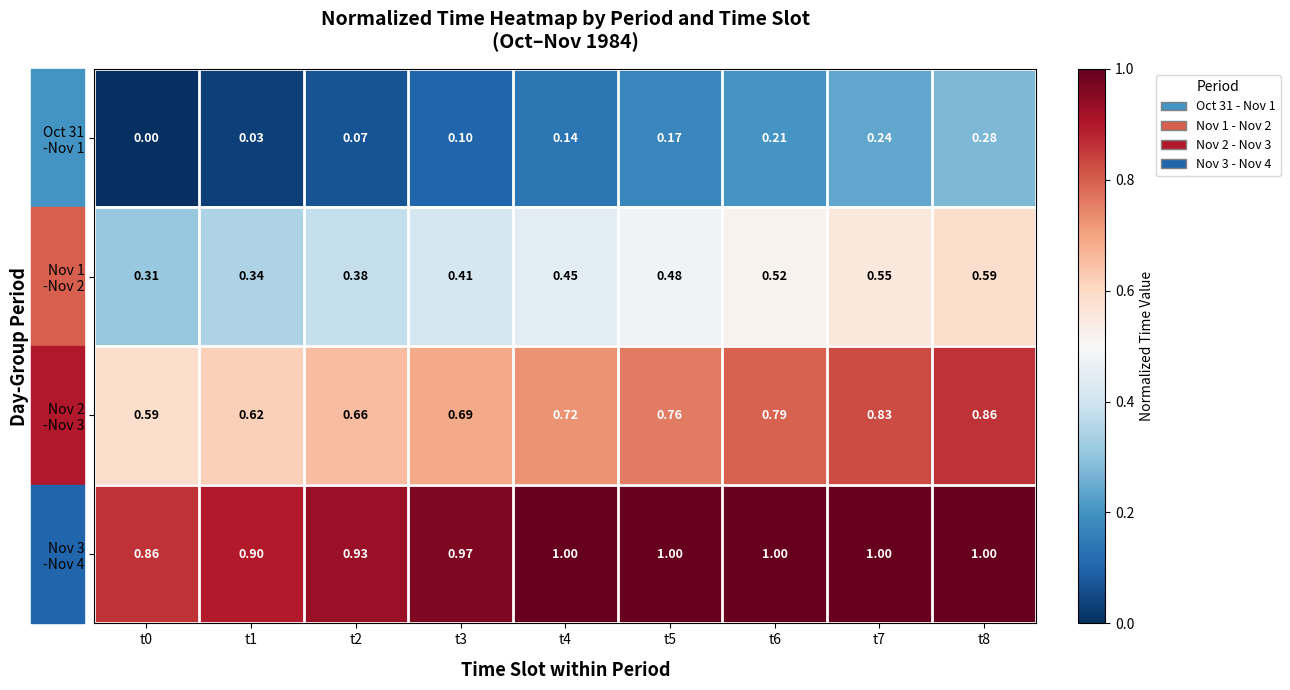

How many distinct data groups are displayed?

4